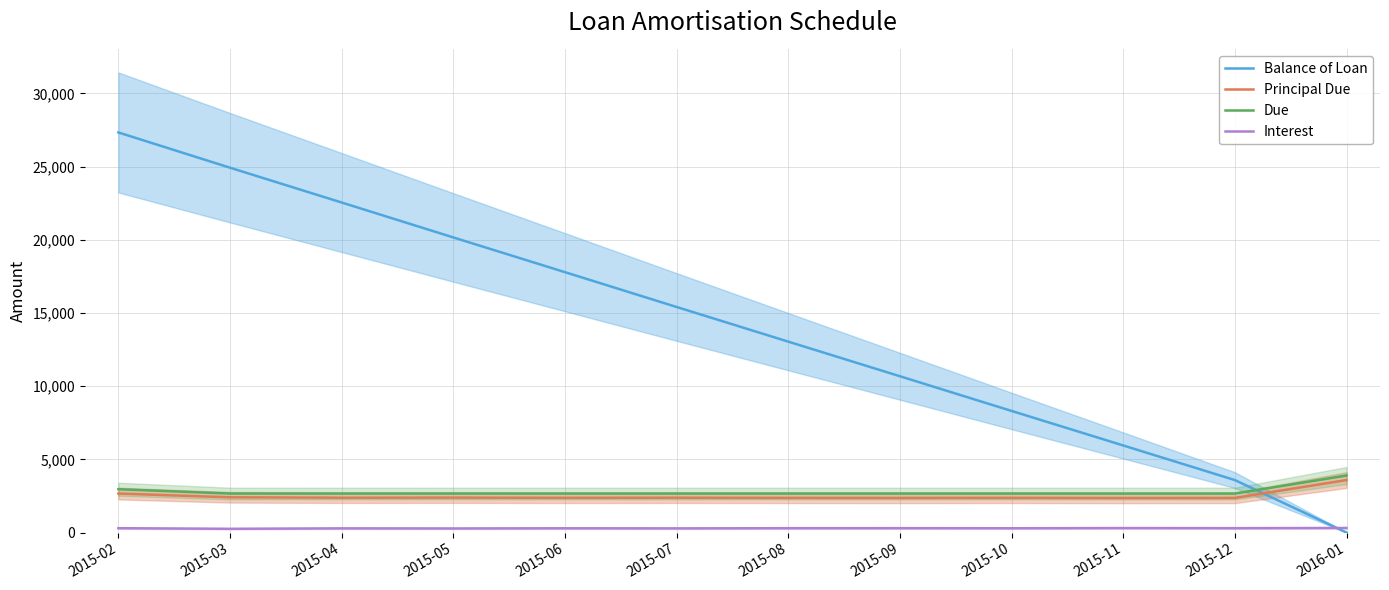

Which series changed the most between 2015-10 and 2015-12?

Balance of Loan